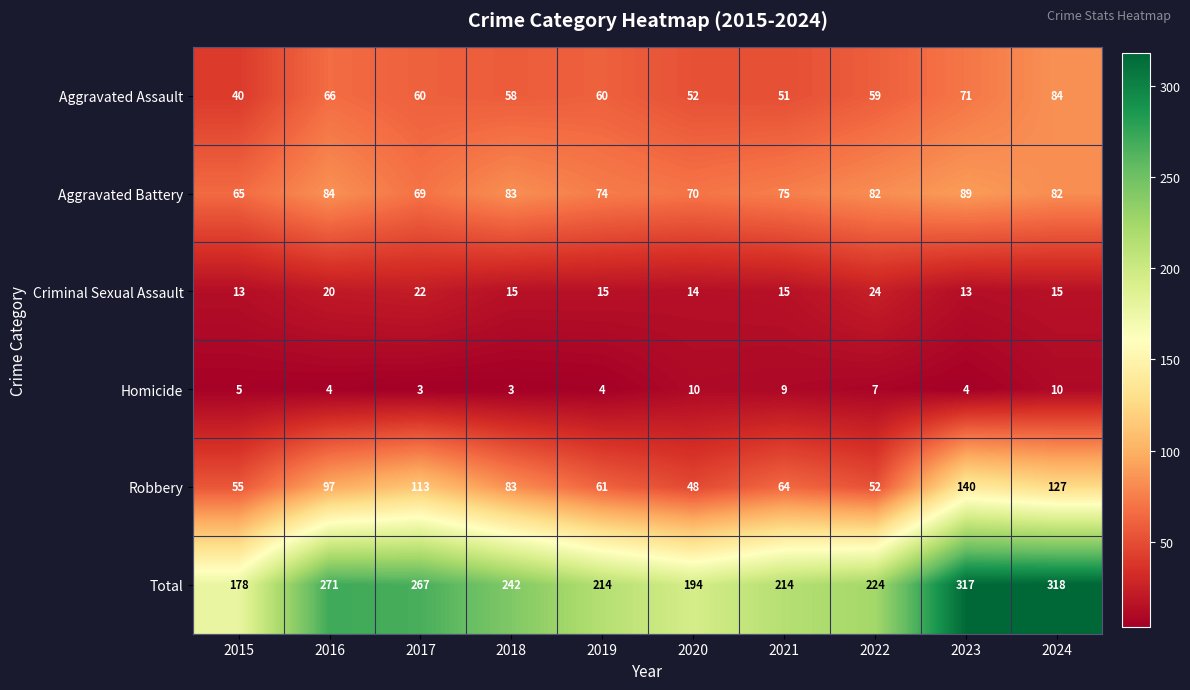

At which label does Aggravated Assault reach its minimum?

2015